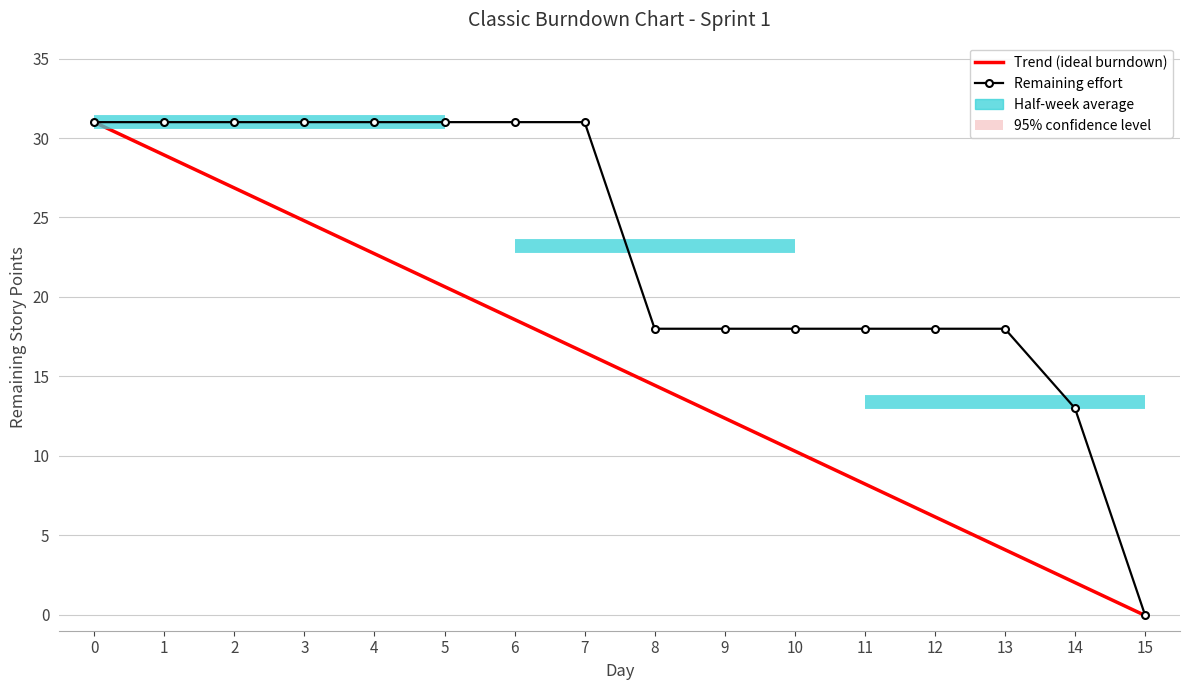

Reading left to right, what are all the values shown in this chart?

Trend (ideal burndown): 0=31.0	1=28.9	2=26.9	3=24.8	4=22.7	5=20.7	6=18.6	7=16.5	8=14.4	9=12.4	10=10.3	11=8.2	12=6.2	13=4.1	14=2.0	15=-0.0
Remaining effort: 0=31.0	1=31.0	2=31.0	3=31.0	4=31.0	5=31.0	6=31.0	7=31.0	8=18.0	9=18.0	10=18.0	11=18.0	12=18.0	13=18.0	14=13.0	15=0.0